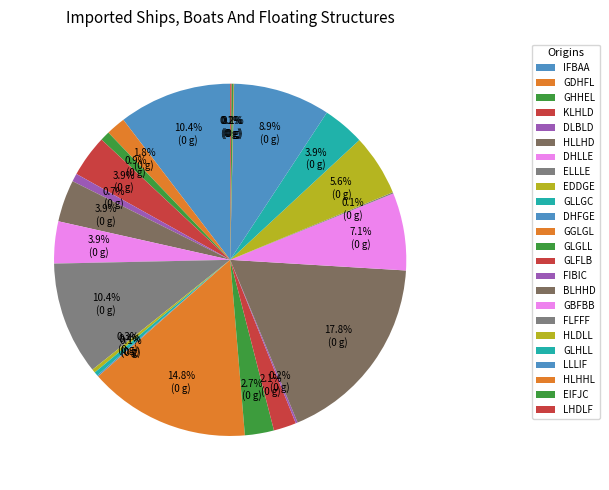

Which slice is the largest?

BLHHD